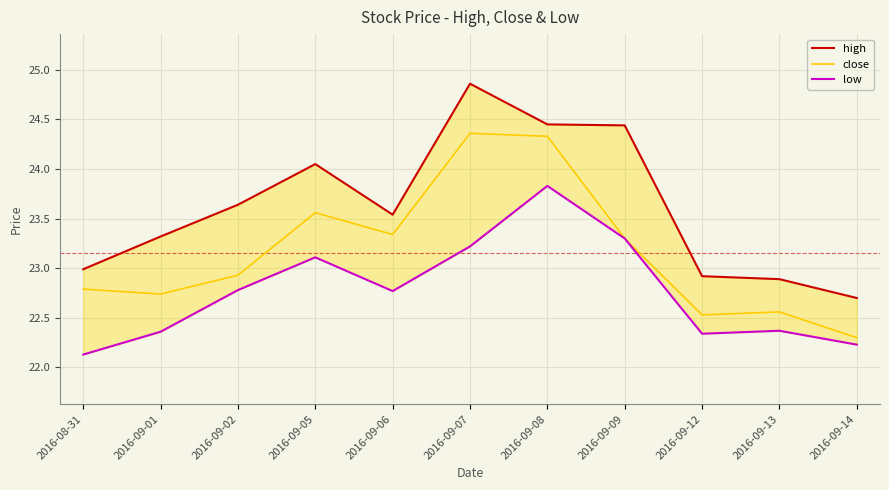

True or false: low and high intersect in this chart.

False